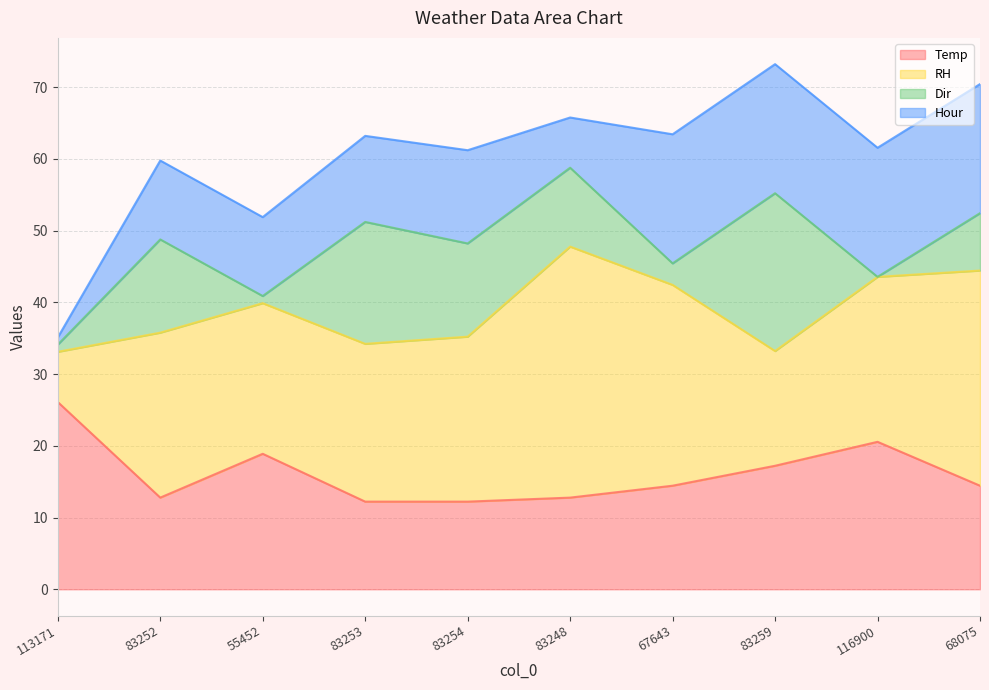

Reading right to left, list all the values displayed in this chart.

Temp: 68075=14.4	116900=20.6	83259=17.2	67643=14.4	83248=12.8	83254=12.2	83253=12.2	55452=18.9	83252=12.8	113171=26.1
RH: 68075=30.0	116900=23.0	83259=16.0	67643=28.0	83248=35.0	83254=23.0	83253=22.0	55452=21.0	83252=23.0	113171=7.0
Dir: 68075=8.0	116900=0.0	83259=22.0	67643=3.0	83248=11.0	83254=13.0	83253=17.0	55452=1.0	83252=13.0	113171=1.0
Hour: 68075=18.0	116900=18.0	83259=18.0	67643=18.0	83248=7.0	83254=13.0	83253=12.0	55452=11.0	83252=11.0	113171=1.0